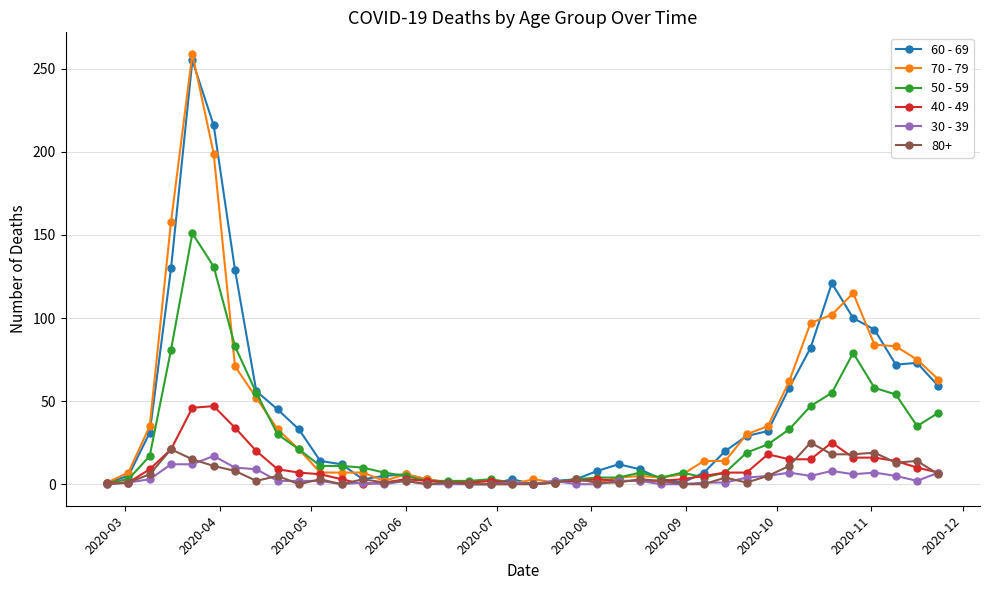

Which series has the largest range (max minus min)?

70 - 79